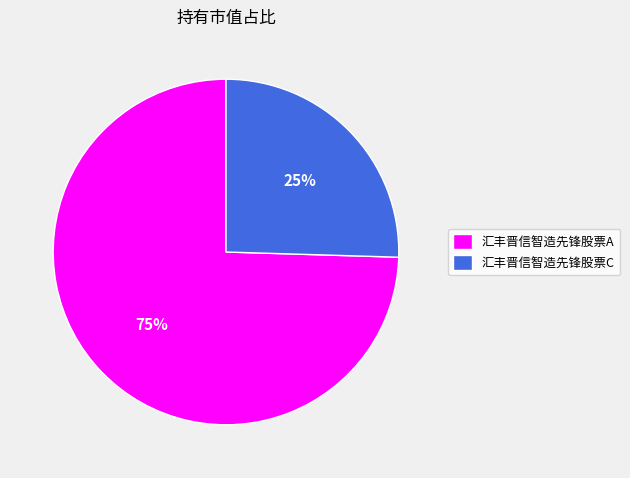

To the nearest percent, what is the combined percentage of 汇丰晋信智造先锋股票C and 汇丰晋信智造先锋股票A?

100%